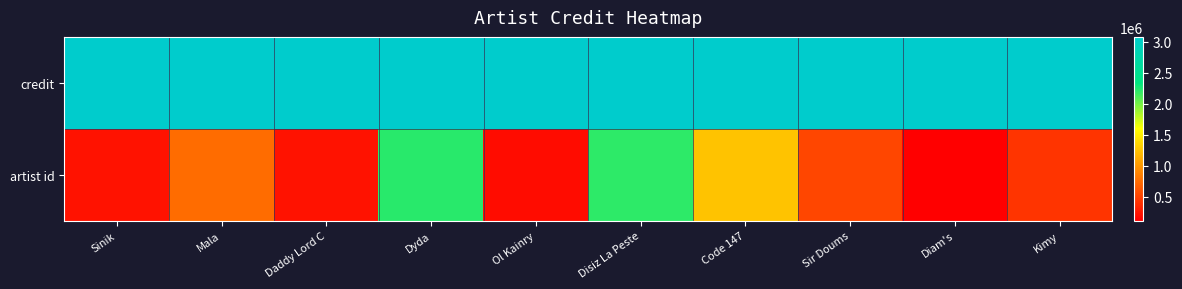

At which category is the sum across all series the highest?

Dyda